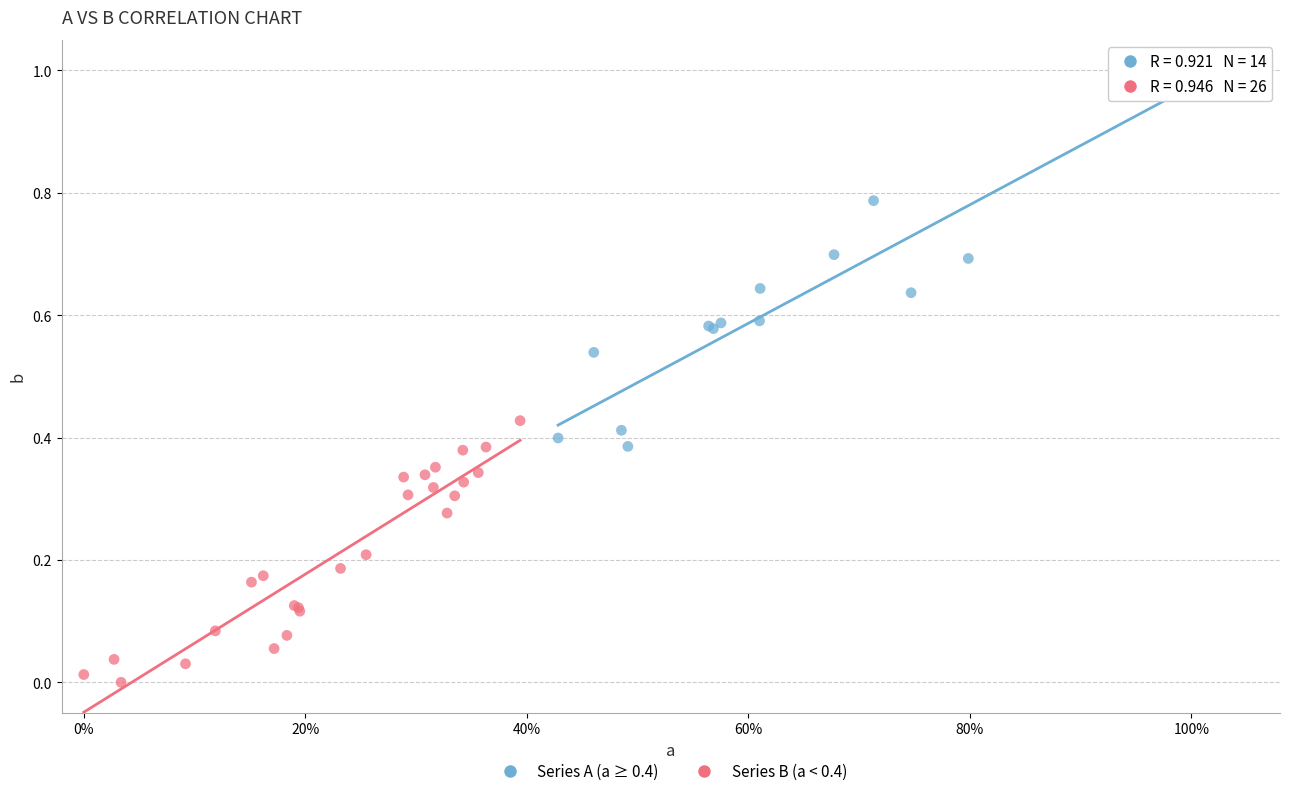

Which series has the largest Y range (max minus min)?

Series A (a ≥ 0.4)